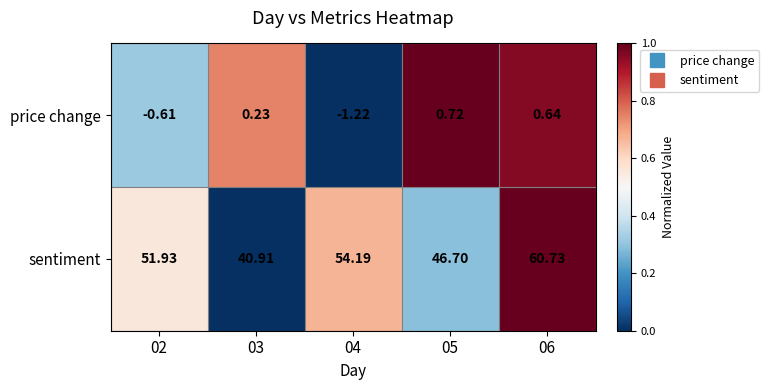

Which series changed the most between 03 and 04?

sentiment